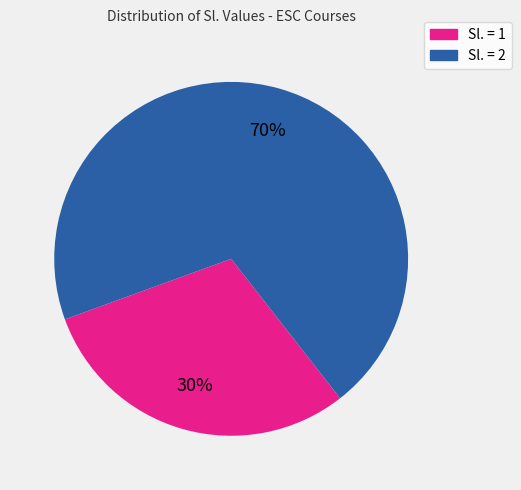

Is there a majority slice in this chart?

Yes